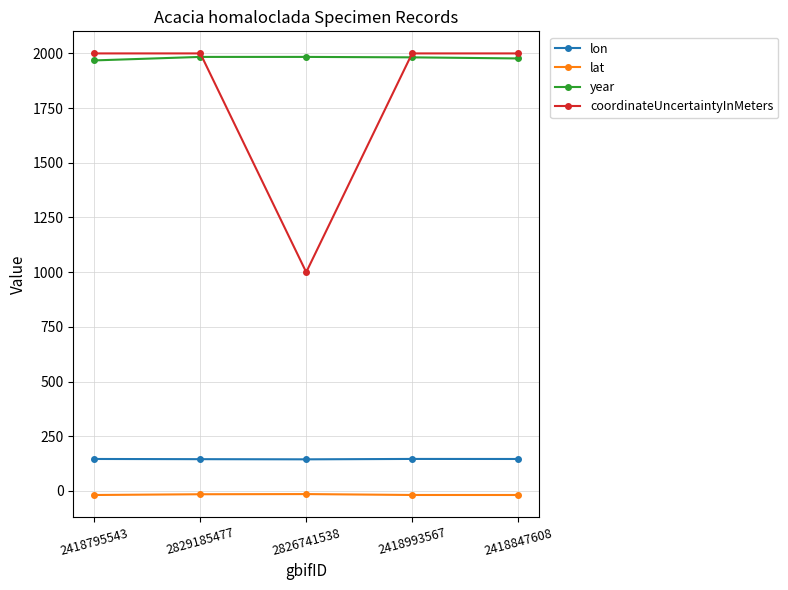

Is the value of lat at 2418847608 greater than the value of coordinateUncertaintyInMeters at 2418847608?

No